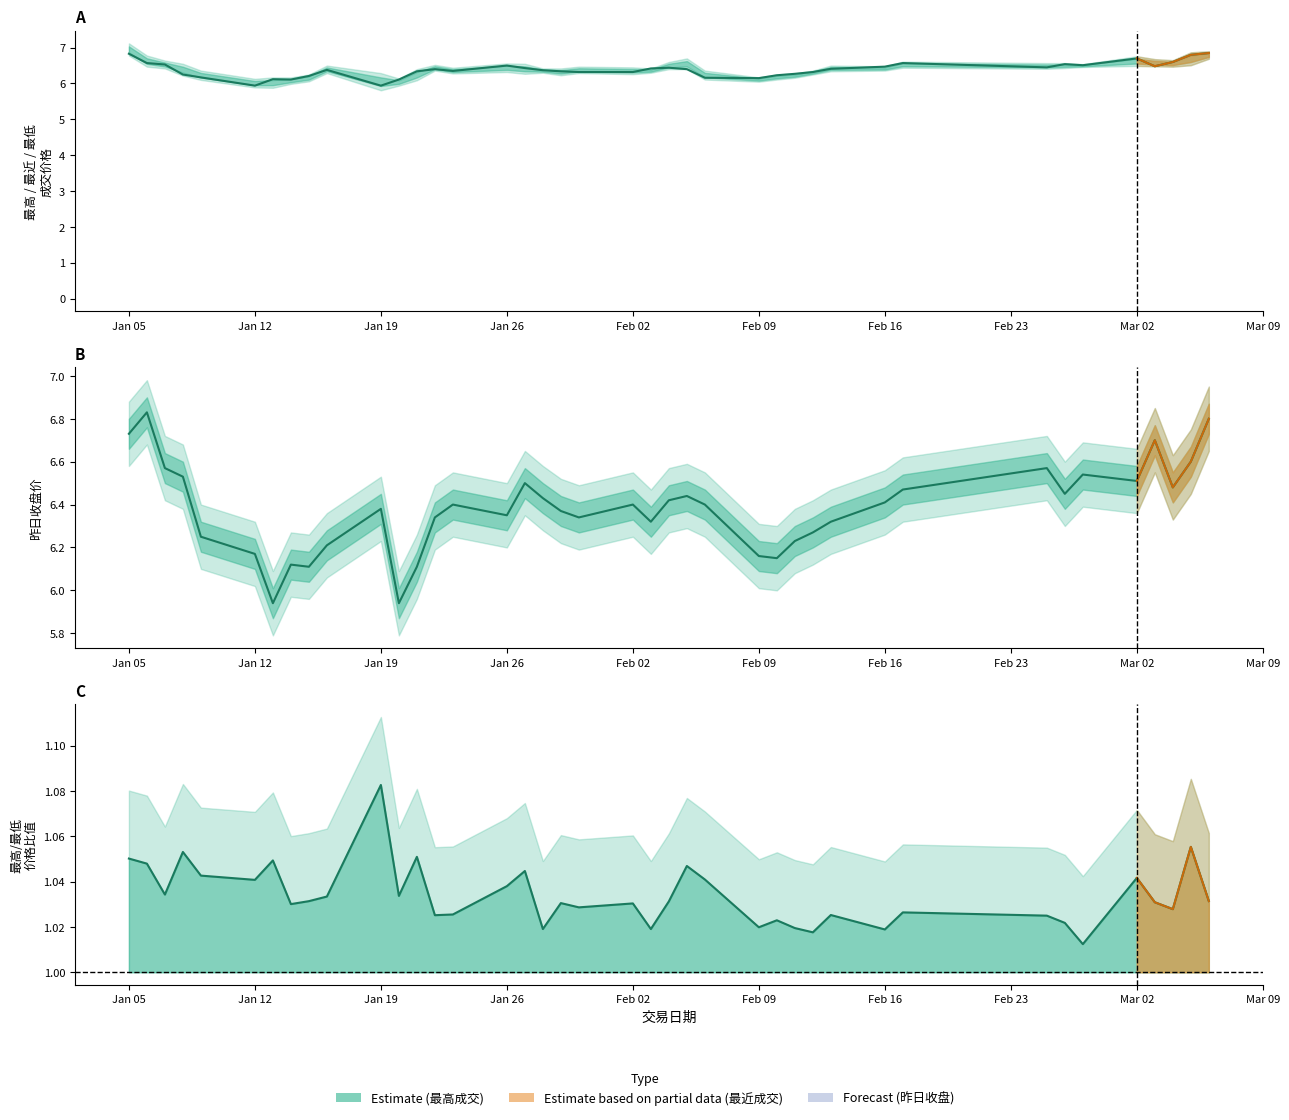

What is the difference between the maximum and second lowest values?

0.1